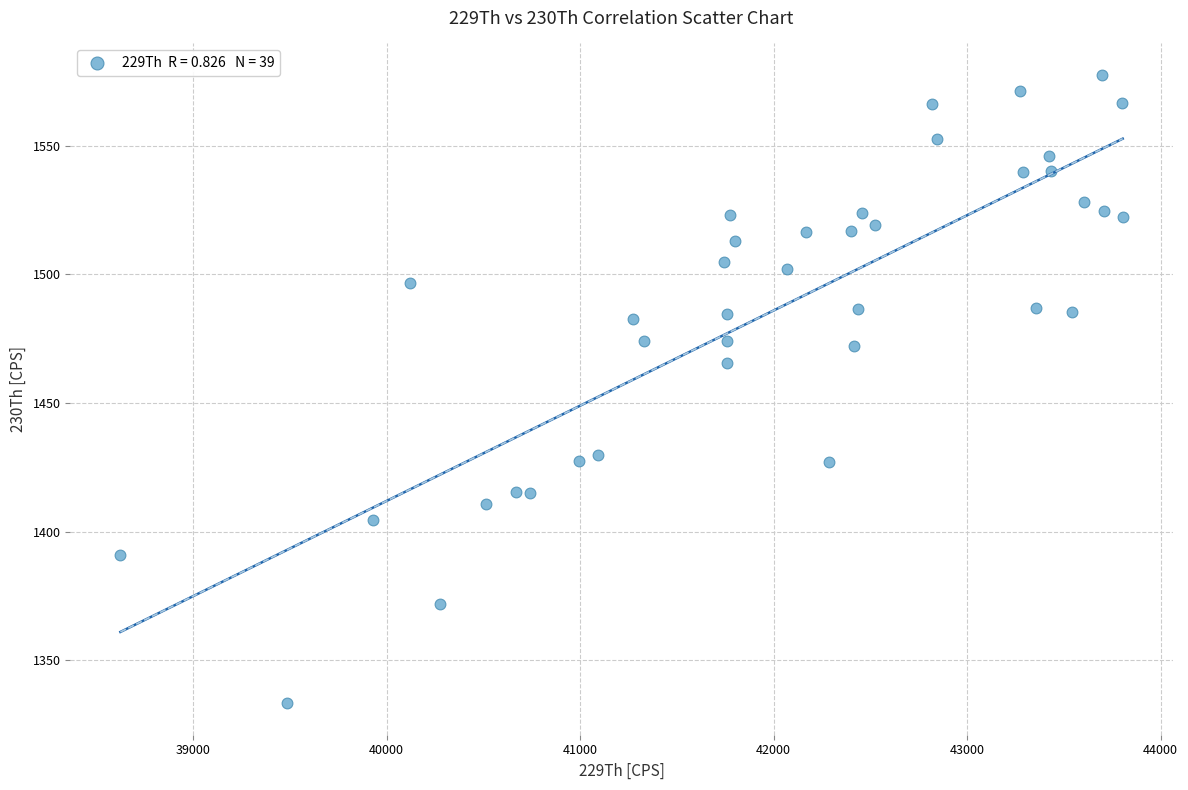

What is the range of Y values (max minus min)?

244.2